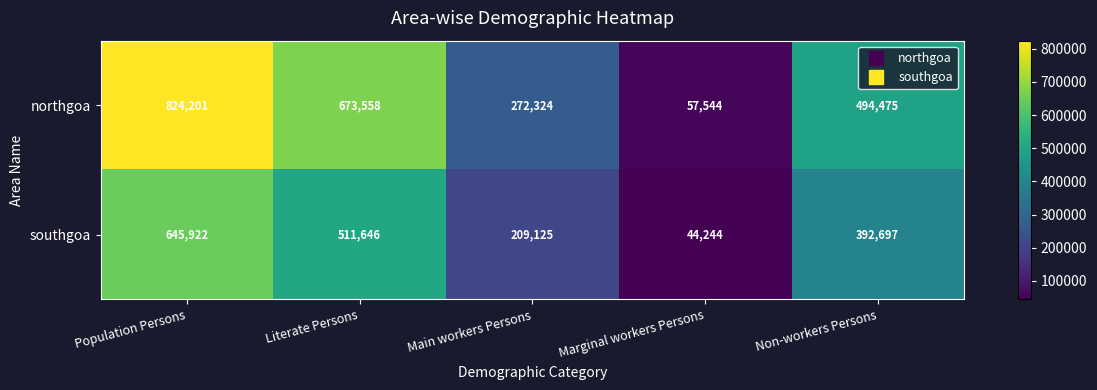

Reading right to left, what are all the values shown in this chart?

northgoa: 494475	57544	272324	673558	824201
southgoa: 392697	44244	209125	511646	645922